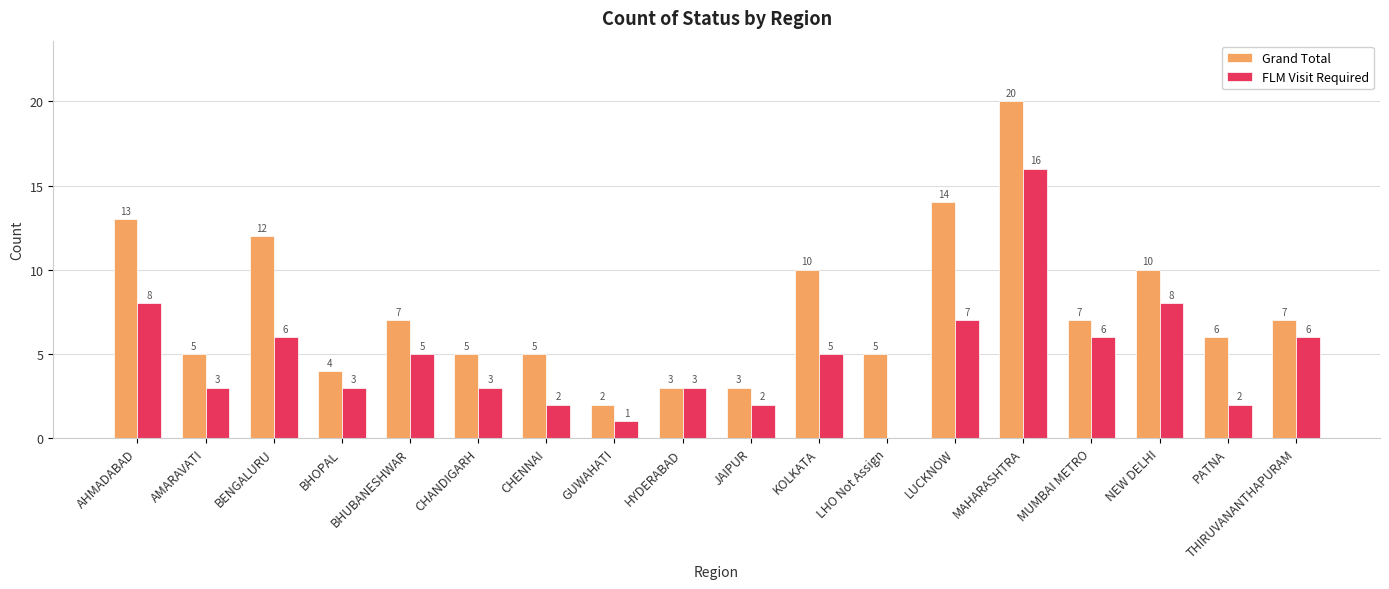

Between GUWAHATI and NEW DELHI, which series saw the biggest shift?

Grand Total